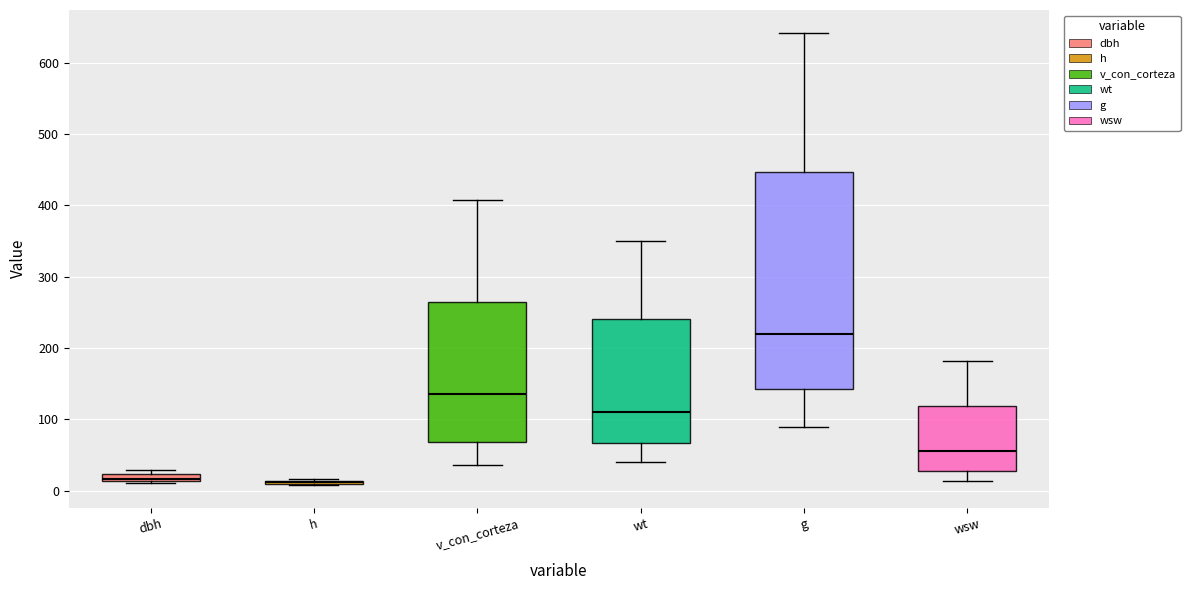

Comparing the boxes themselves (not the whiskers), which one is the tallest?

g